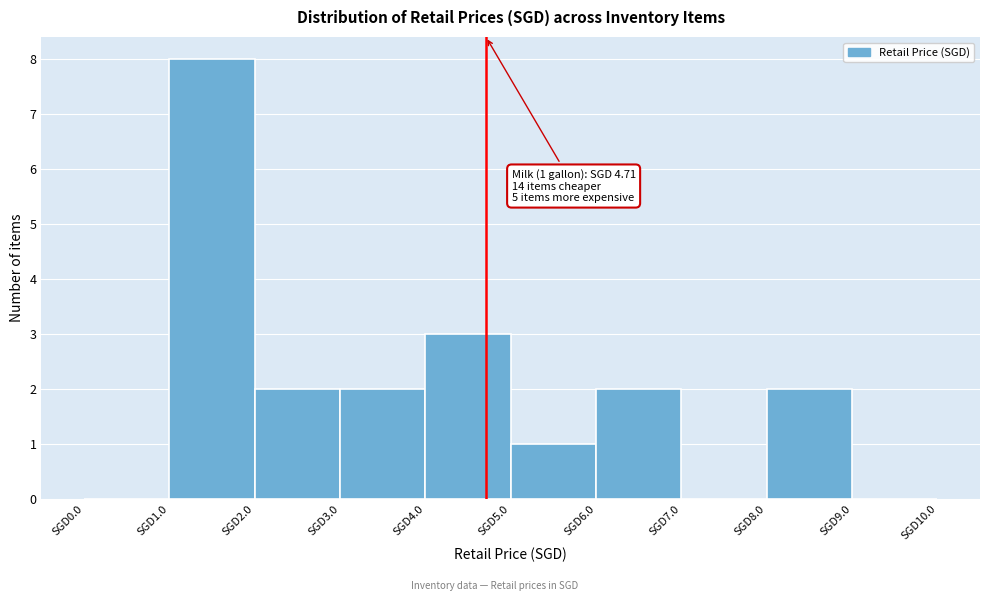

Over which range of the x-axis is the bar tallest?

1 to 2